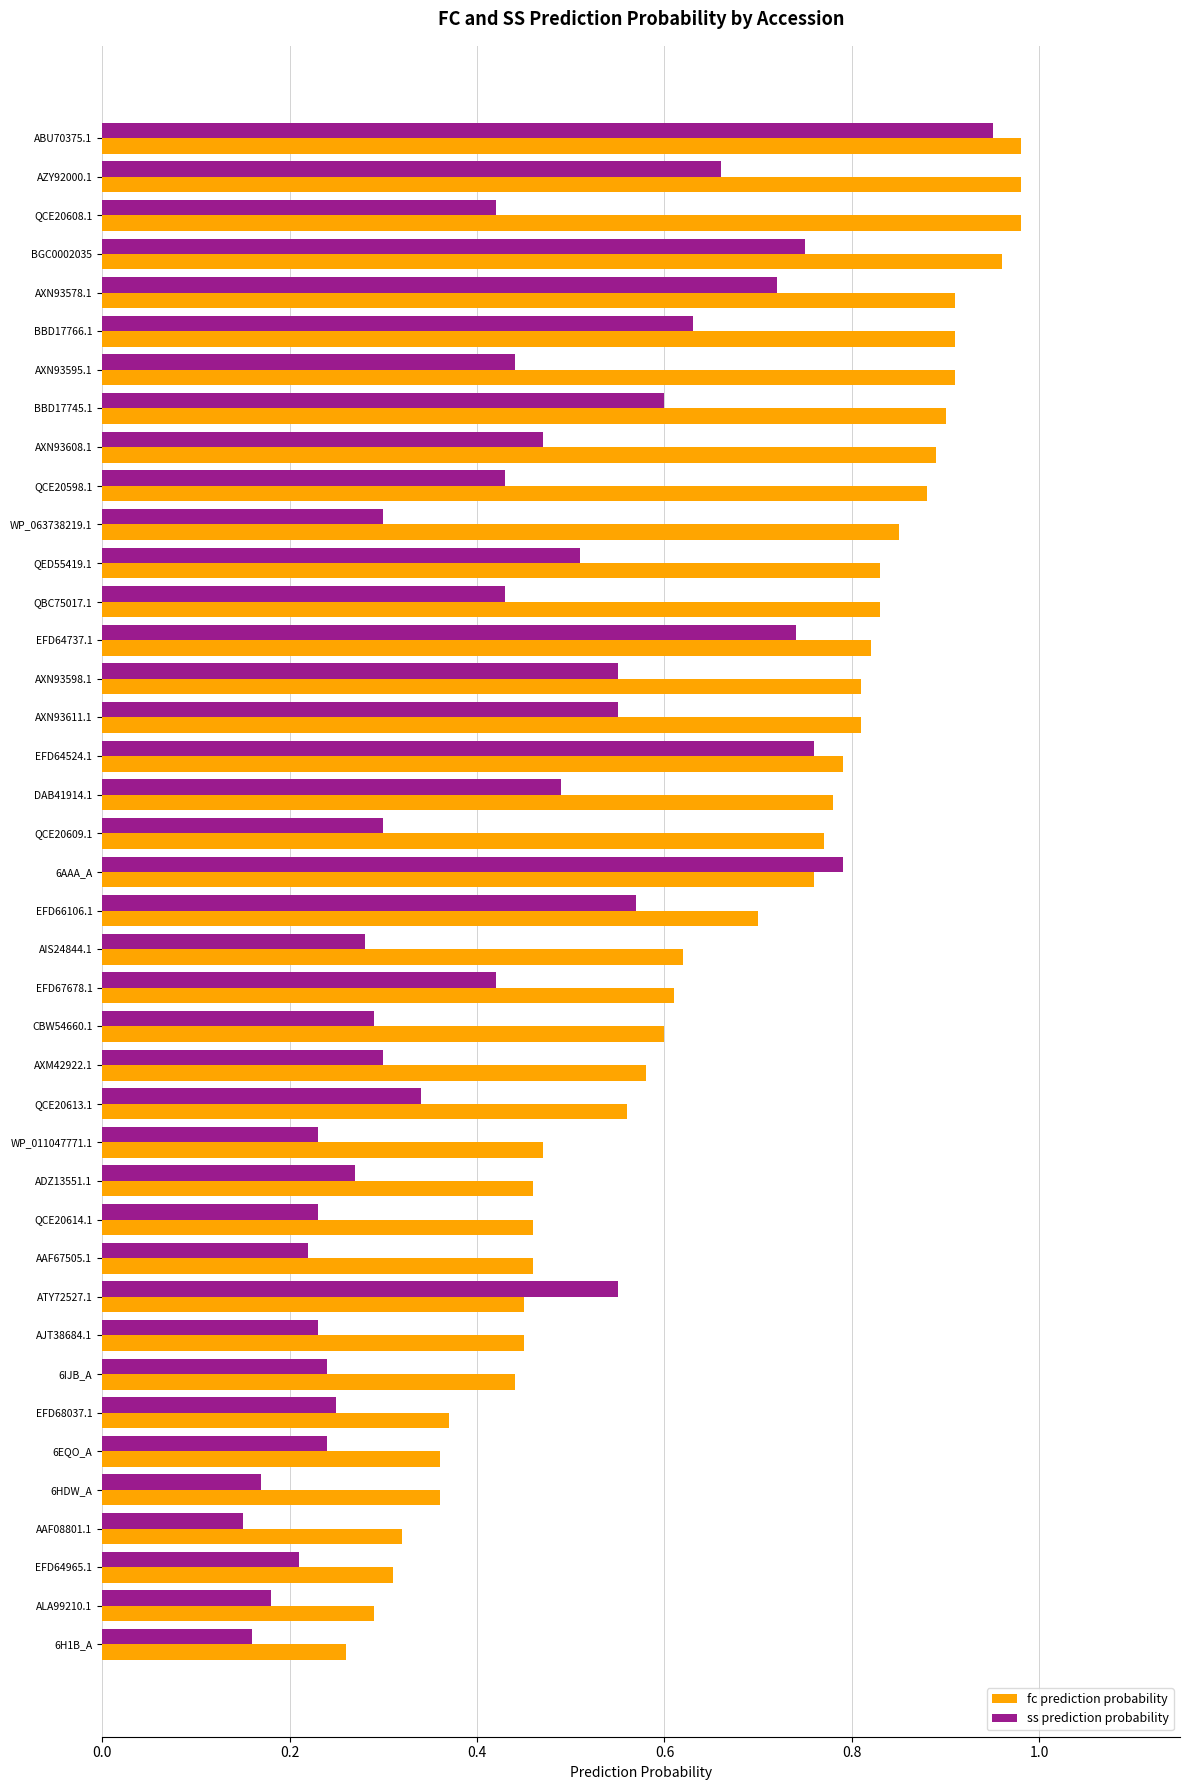

What is the sum of all fc prediction probability values?

26.5